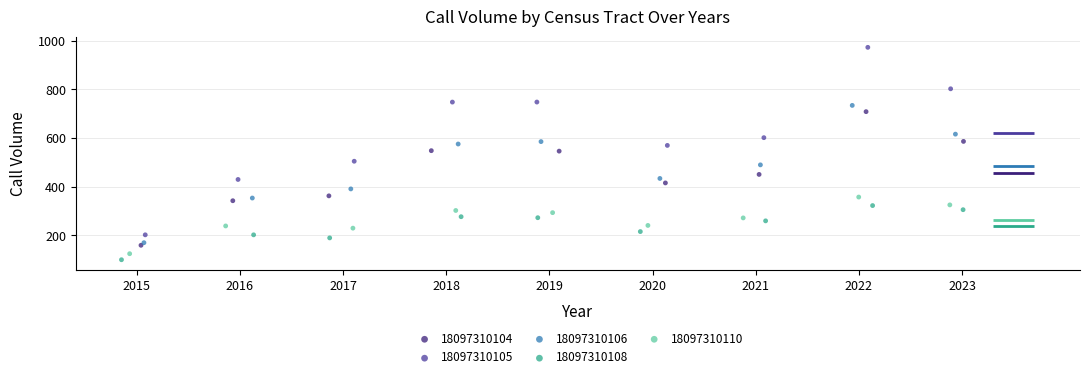

Which series reaches the maximum Y coordinate?

18097310105